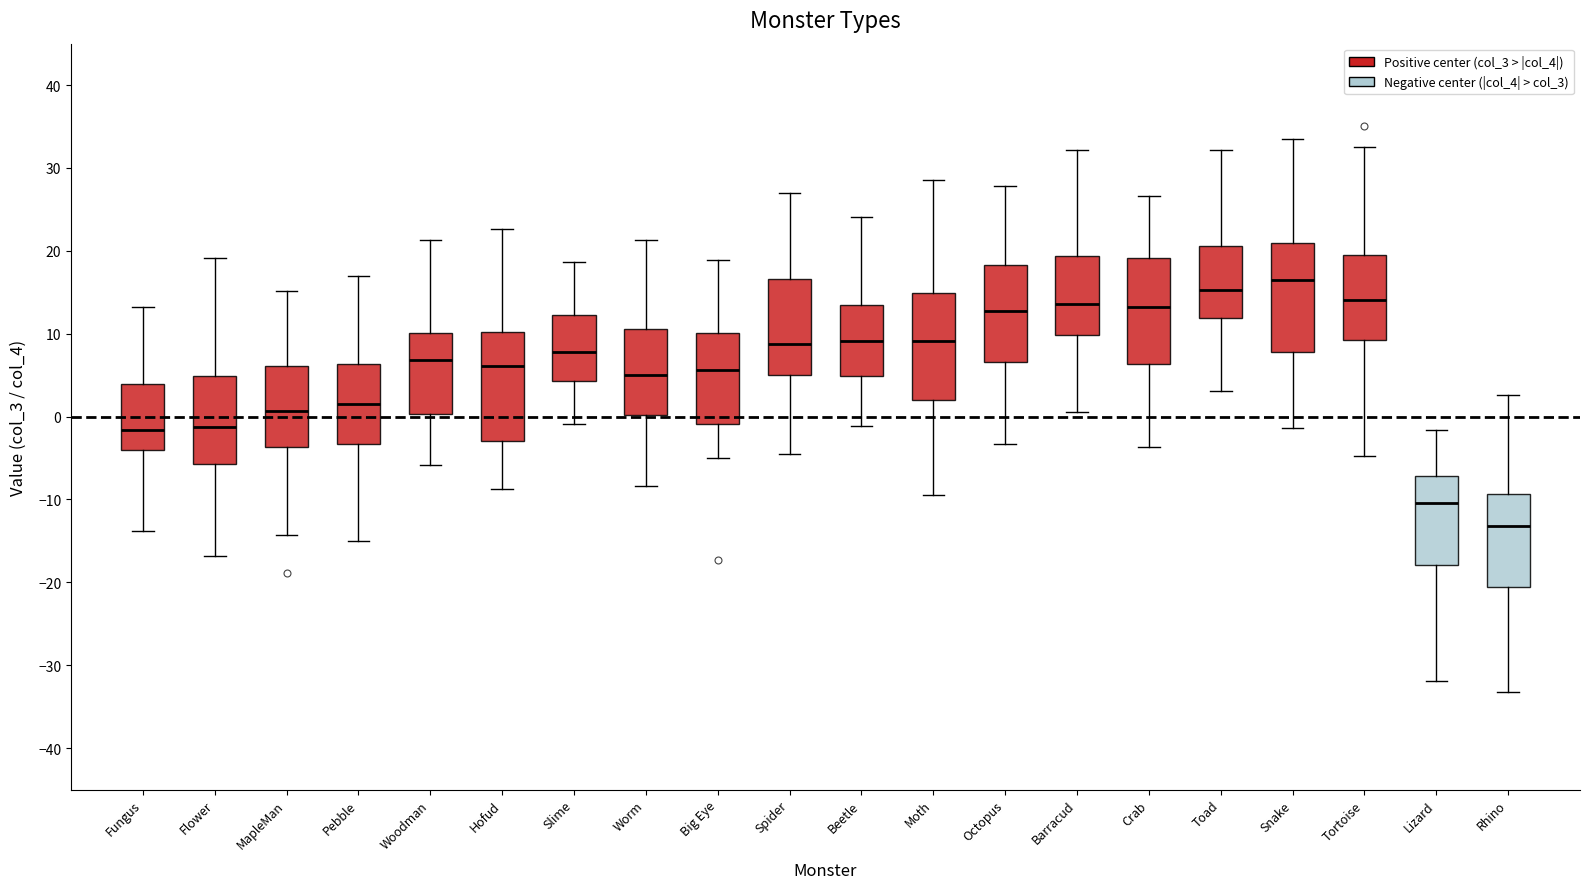

Reading left to right, transcribe this box plot: for each box, give where its median line is, the range the box spans, and where its two whiskers end, as read against the y-axis. The values are not printed on the chart, so give them approximately, as read against the axis.

Fungus: median -2, box -4 to 4, whiskers -14 to 13
Flower: median -1, box -6 to 5, whiskers -17 to 19
MapleMan: median 1, box -4 to 6, whiskers -14 to 15
Pebble: median 2, box -3 to 6, whiskers -15 to 17
Woodman: median 7, box 0 to 10, whiskers -6 to 21
Hofud: median 6, box -3 to 10, whiskers -9 to 23
Slime: median 8, box 4 to 12, whiskers -1 to 19
Worm: median 5, box 0 to 11, whiskers -8 to 21
Big Eye: median 6, box -1 to 10, whiskers -5 to 19
Spider: median 9, box 5 to 17, whiskers -4 to 27
Beetle: median 9, box 5 to 14, whiskers -1 to 24
Moth: median 9, box 2 to 15, whiskers -9 to 29
Octopus: median 13, box 7 to 18, whiskers -3 to 28
Barracud: median 14, box 10 to 19, whiskers 1 to 32
Crab: median 13, box 6 to 19, whiskers -4 to 27
Toad: median 15, box 12 to 21, whiskers 3 to 32
Snake: median 16, box 8 to 21, whiskers -1 to 34
Tortoise: median 14, box 9 to 20, whiskers -5 to 33
Lizard: median -10, box -18 to -7, whiskers -32 to -2
Rhino: median -13, box -21 to -9, whiskers -33 to 3